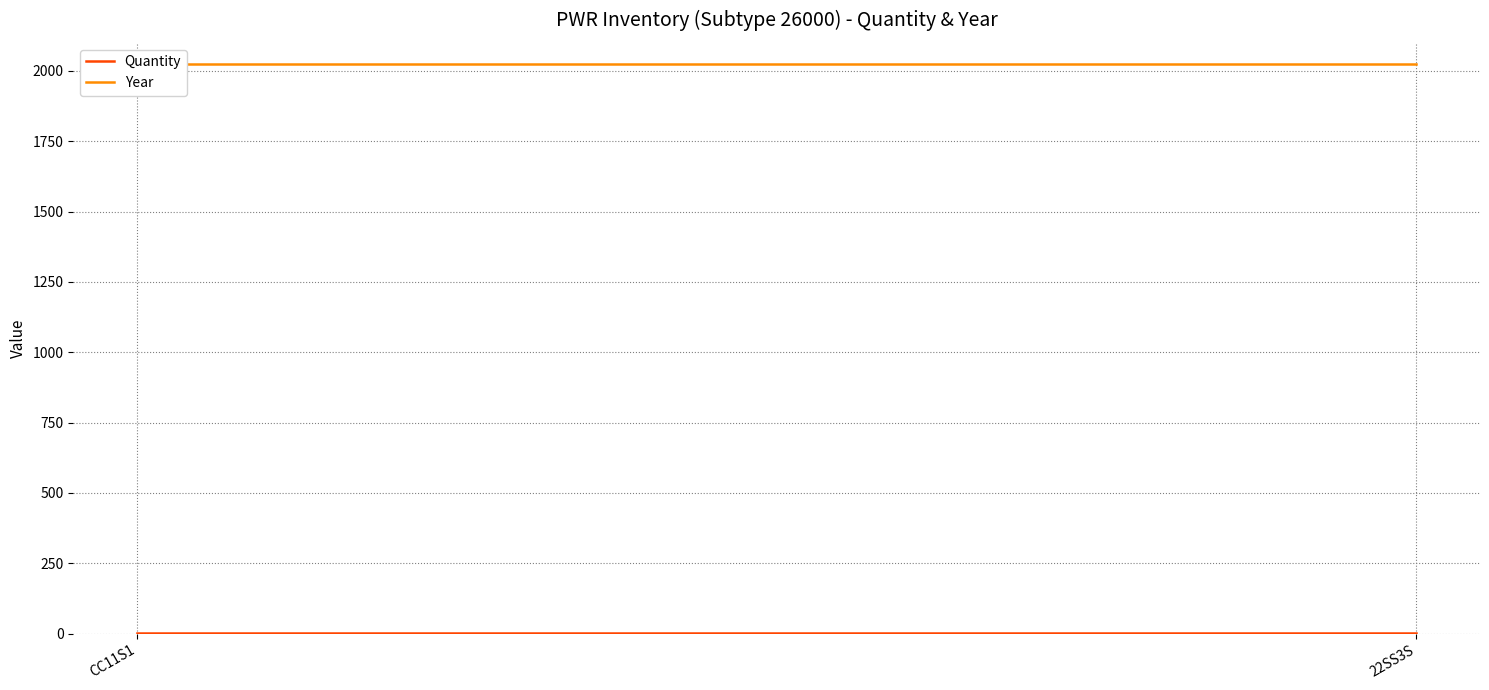

What is the value of the Year point at the 1st from the left?

2023